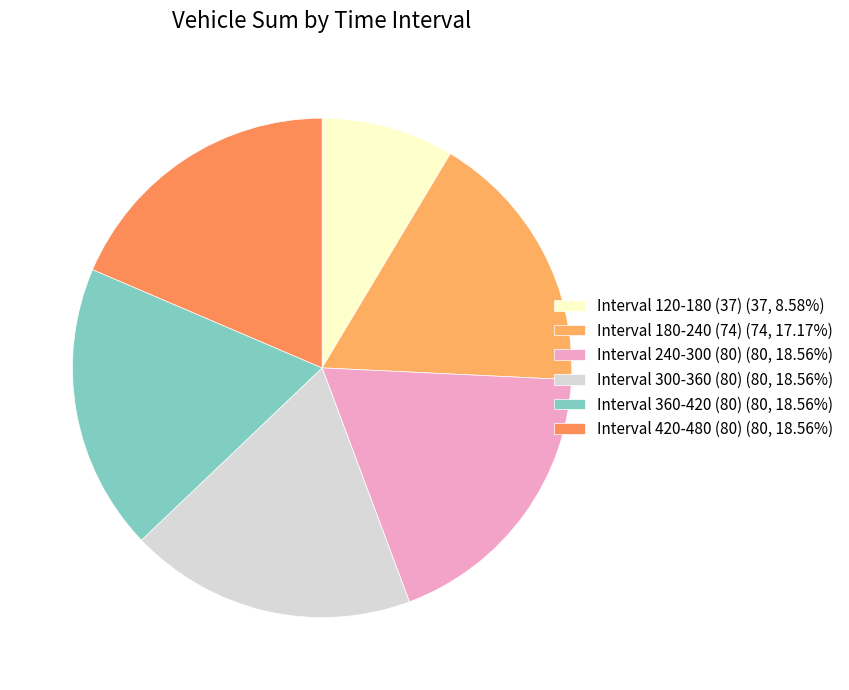

Approximately how many times larger is the value at Interval 240-300 (80) compared to Interval 120-180 (37)?

2.2